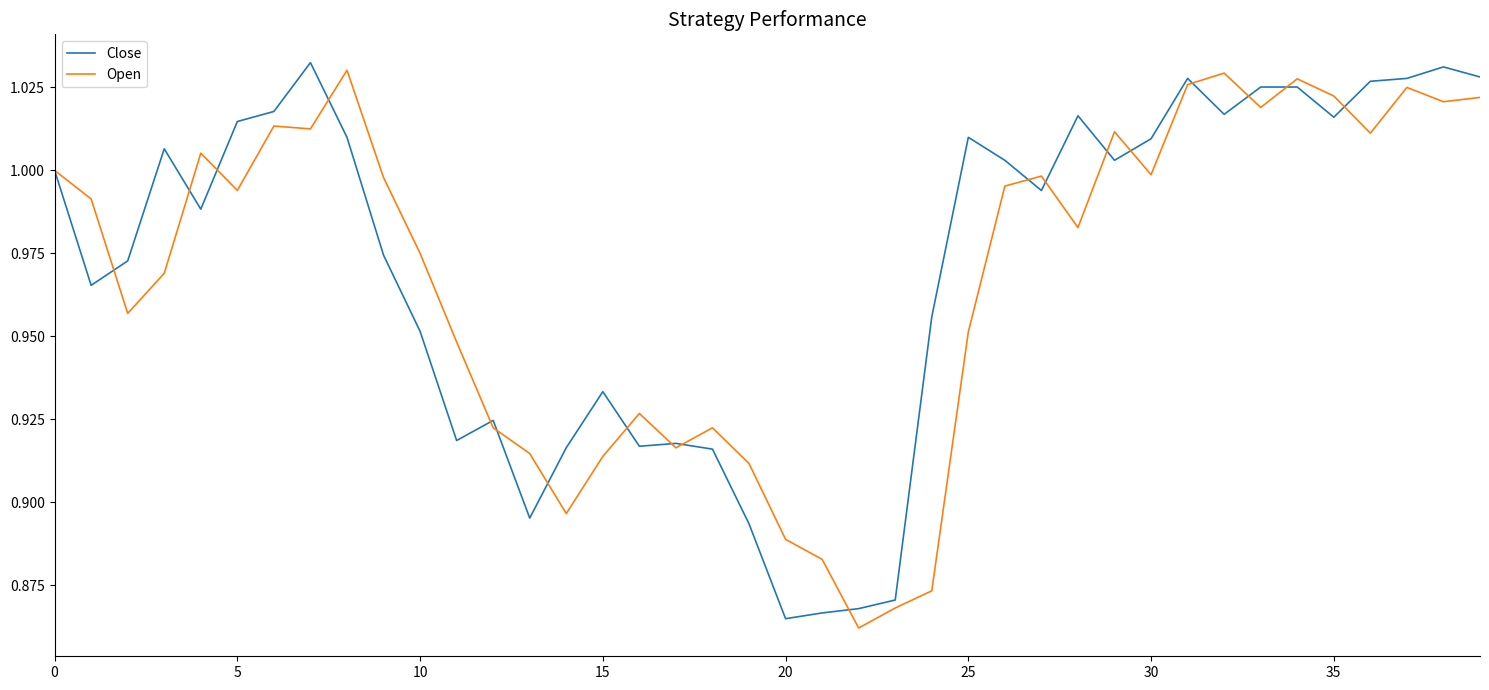

How many lines are shown in the chart?

2